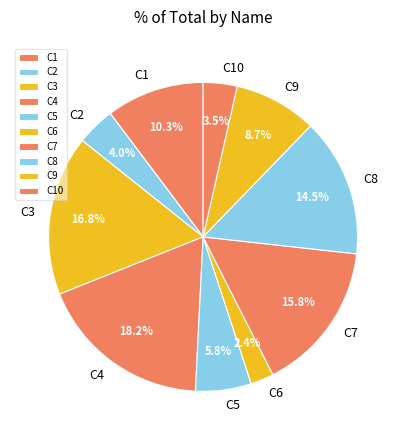

To the nearest percent, what portion does C4 represent?

18%